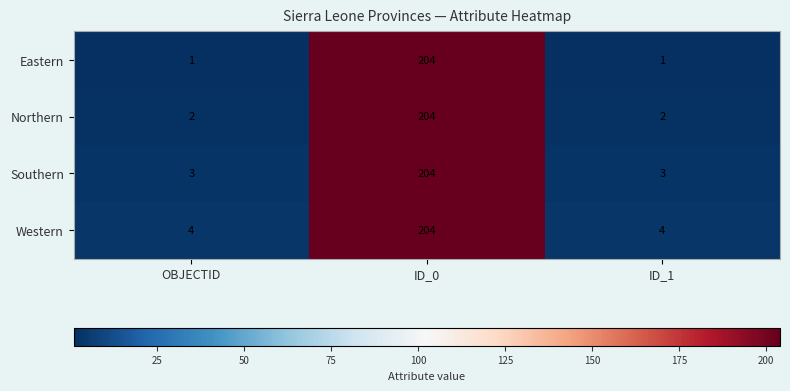

Rank the series by their average value, from highest to lowest.

Western, Southern, Northern, Eastern